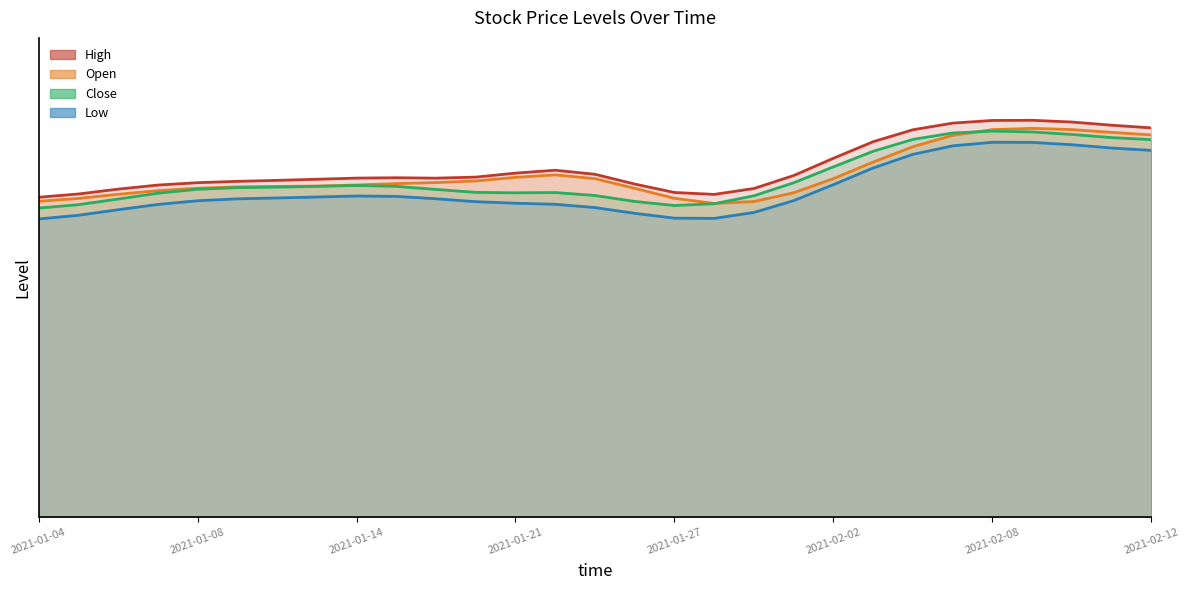

How many lines are shown in the chart?

4